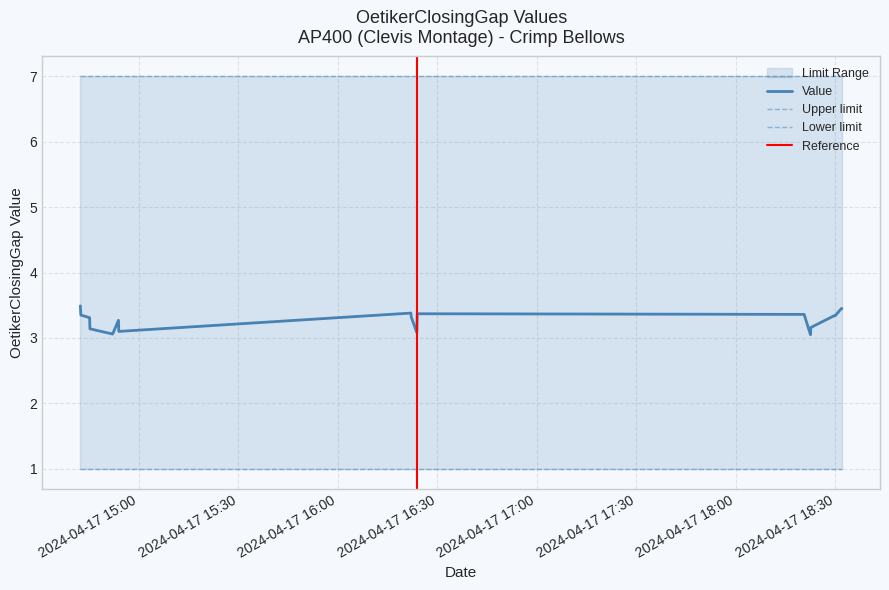

At 0, list the series in order from smallest to largest.

Lower limit, Value, Upper limit